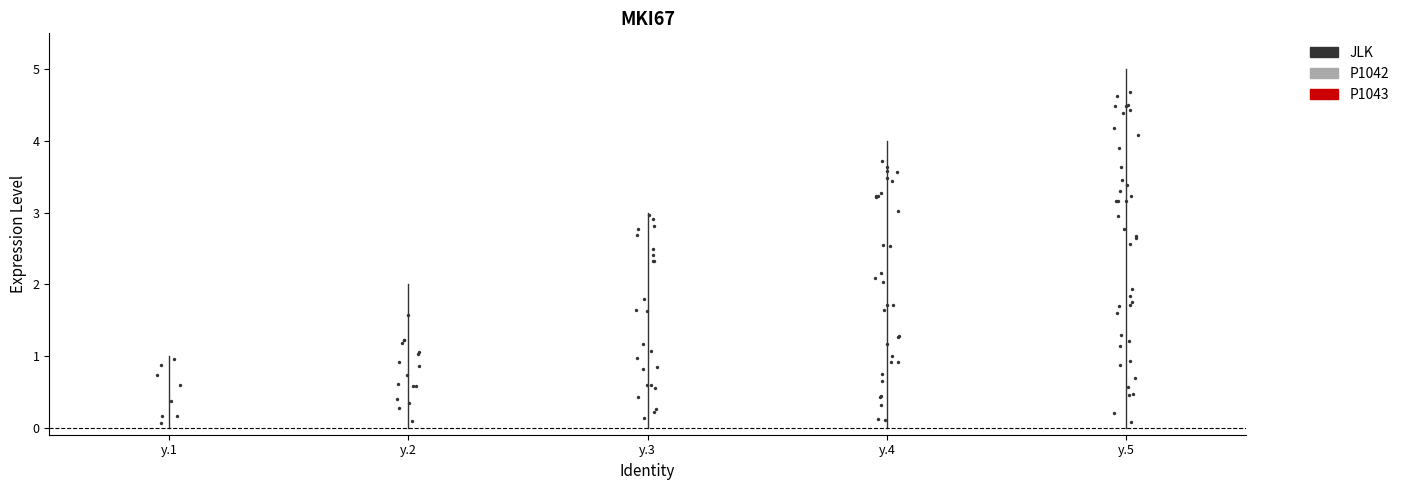

Between y.3 and y.4, which is larger?

y.4